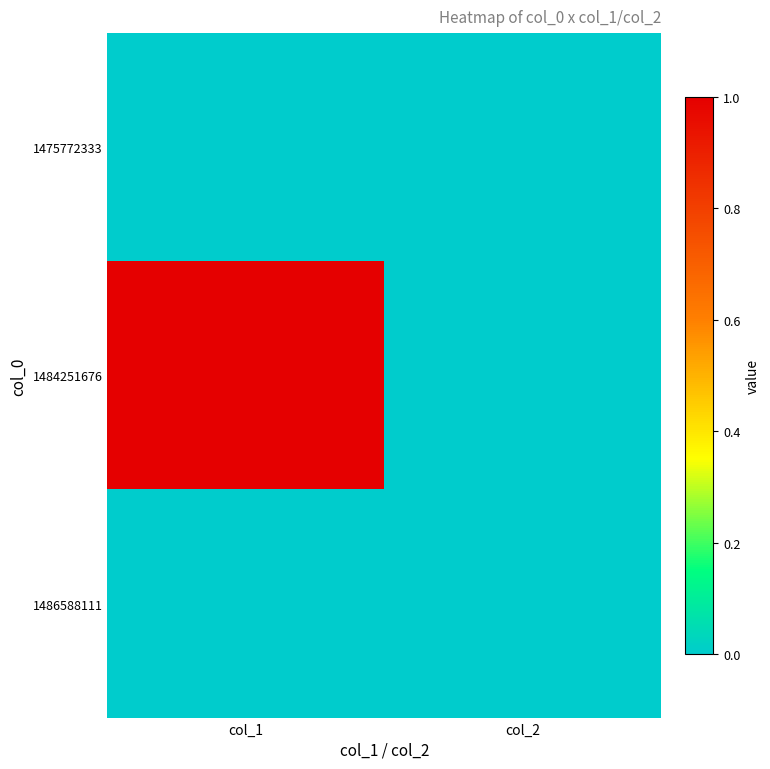

List the series in order of their peak value, lowest first.

1475772333, 1486588111, 1484251676